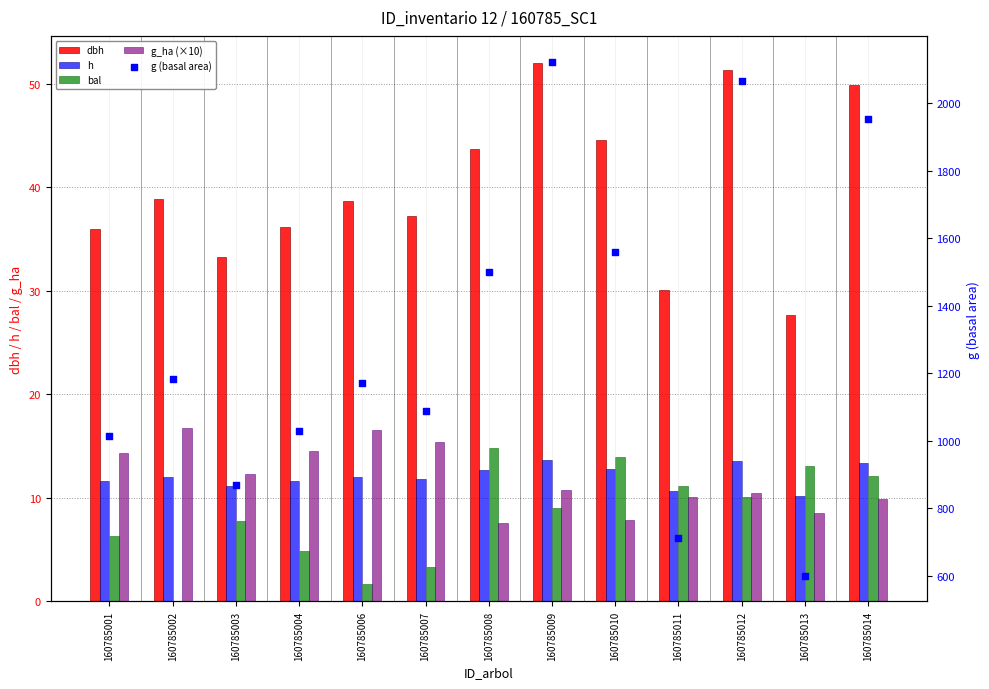

Which series has the largest total across all categories?

g (basal area)